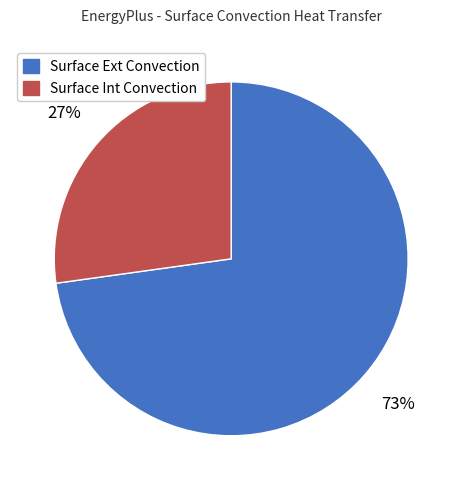

Does Surface Ext Convection represent more than half of the total?

Yes